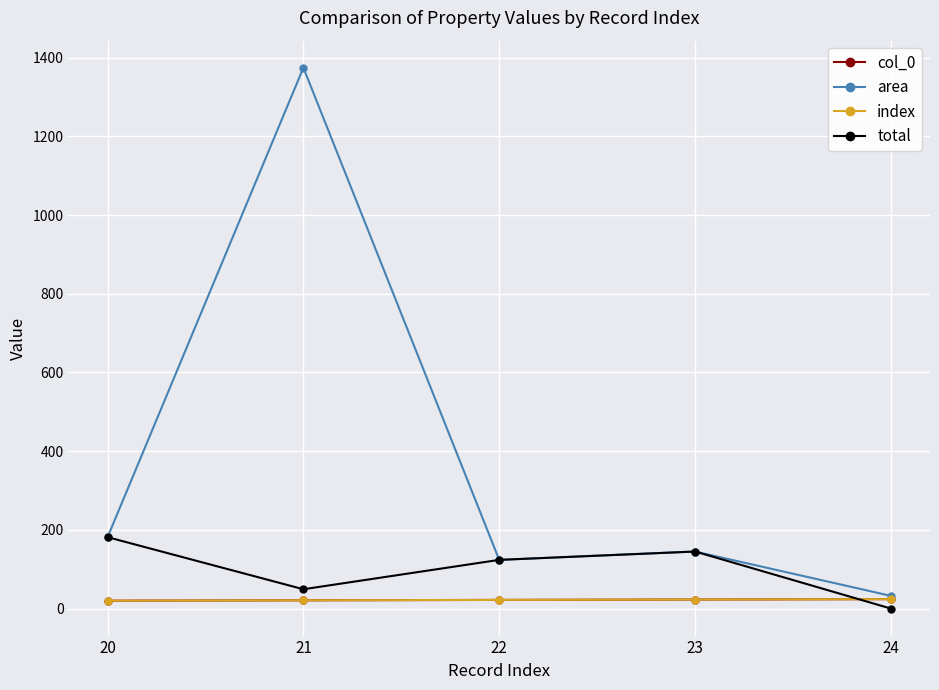

Which series changed the most between 21 and 23?

area